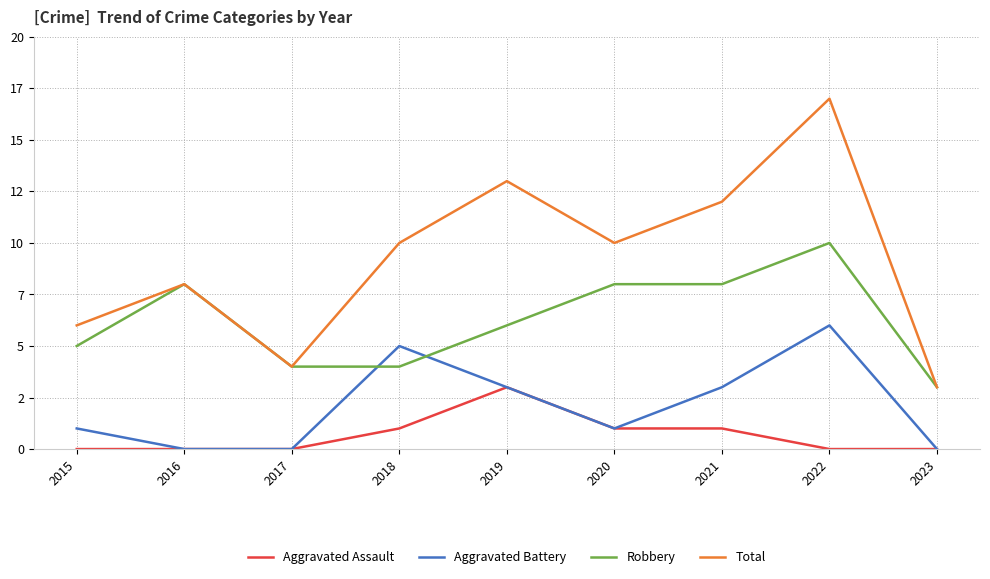

The value of Robbery at 2015 is 8. True or false?

False